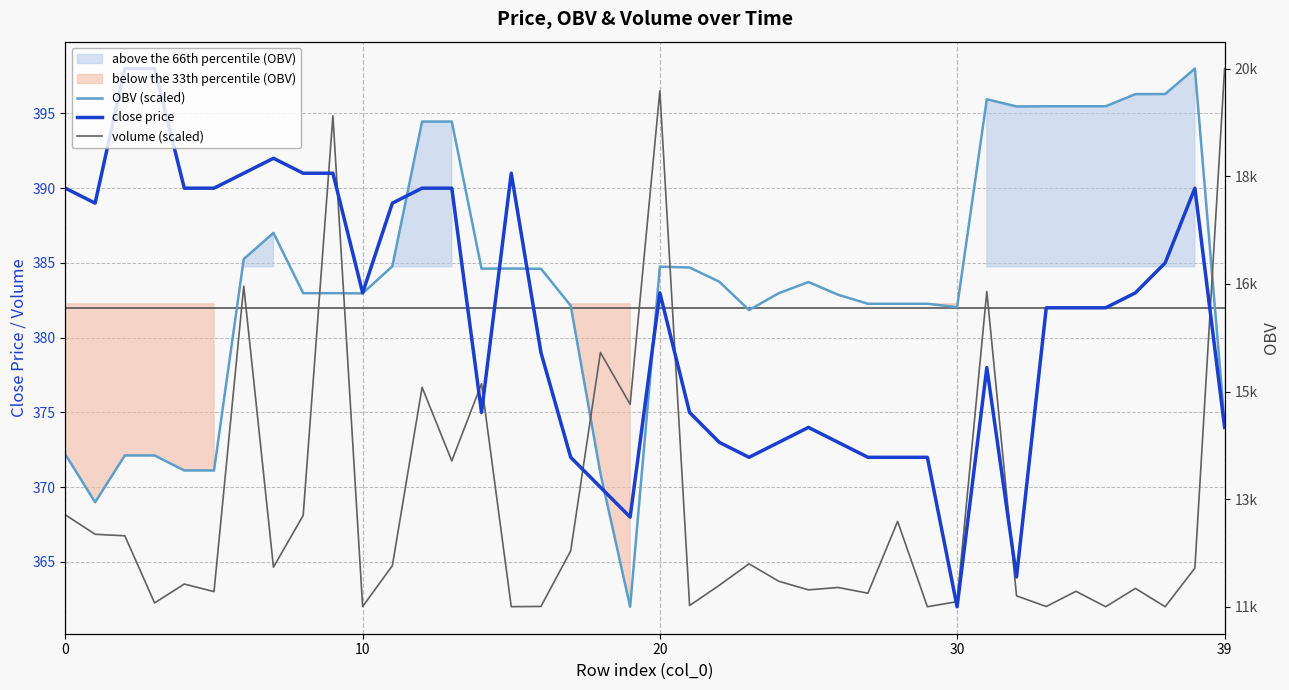

What is the label of the 29th point from the right?

11